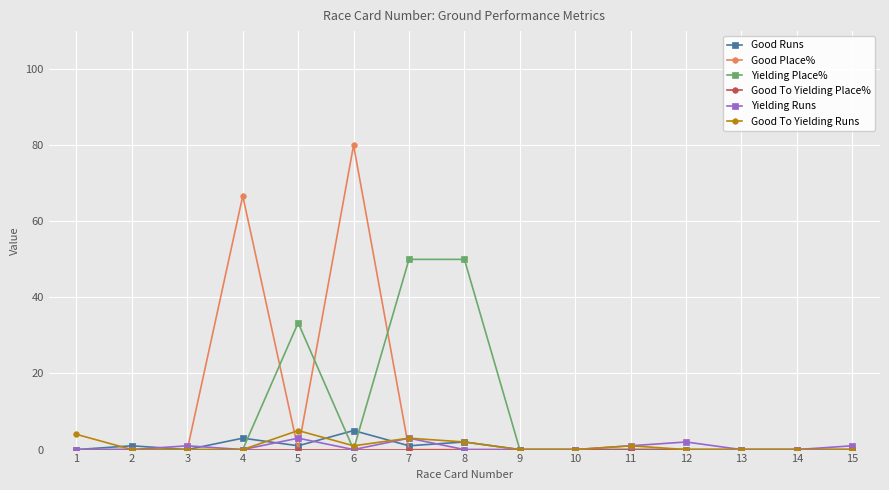

How many distinct data groups are displayed?

6